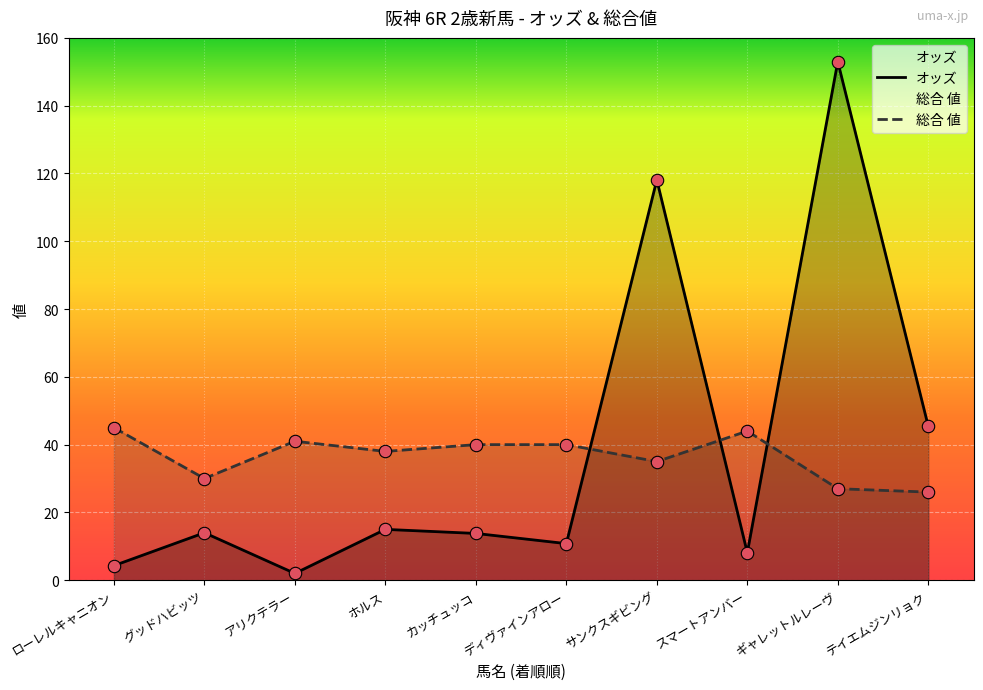

Which series contains the lowest Y value?

オッズ